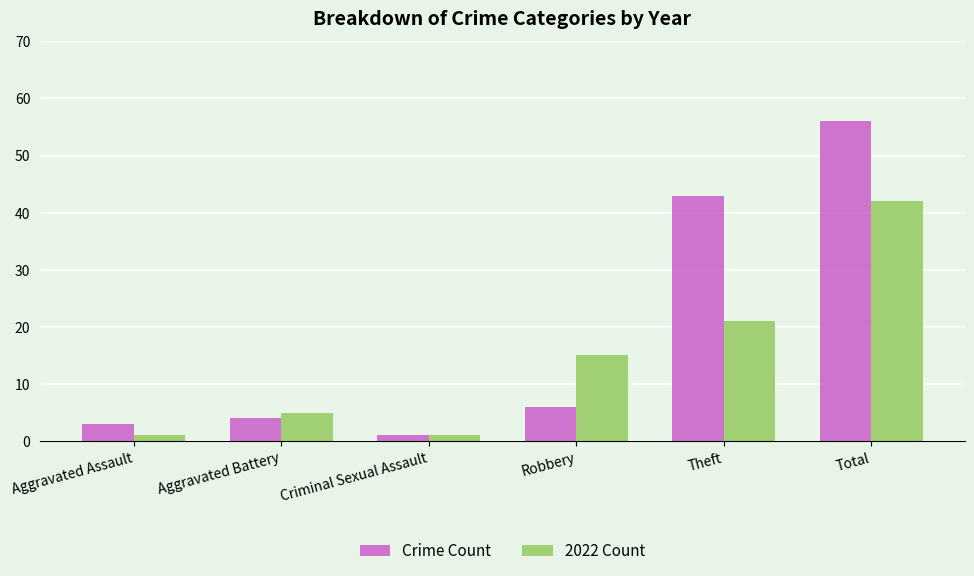

The Crime Count series shows 4 at Aggravated Battery. True or false?

True